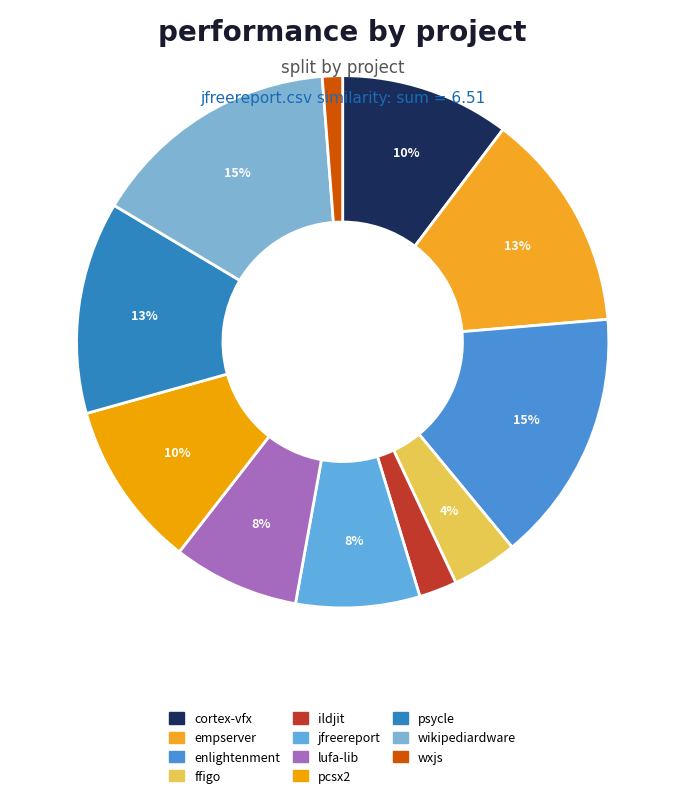

Which category has the smallest portion of the pie?

wxjs.csv